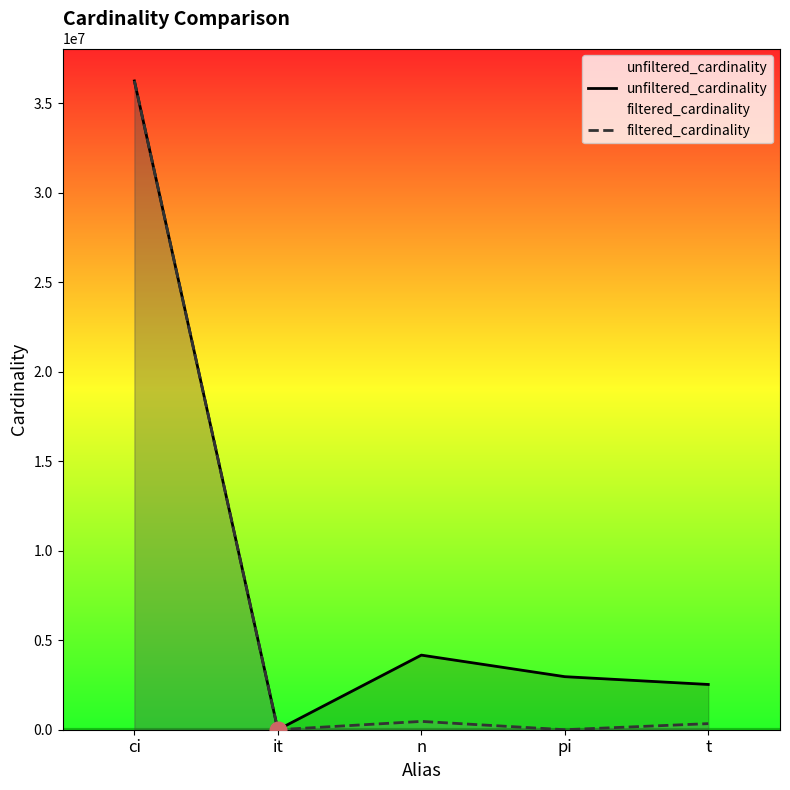

What is the average value of the unfiltered_cardinality series?

9180785